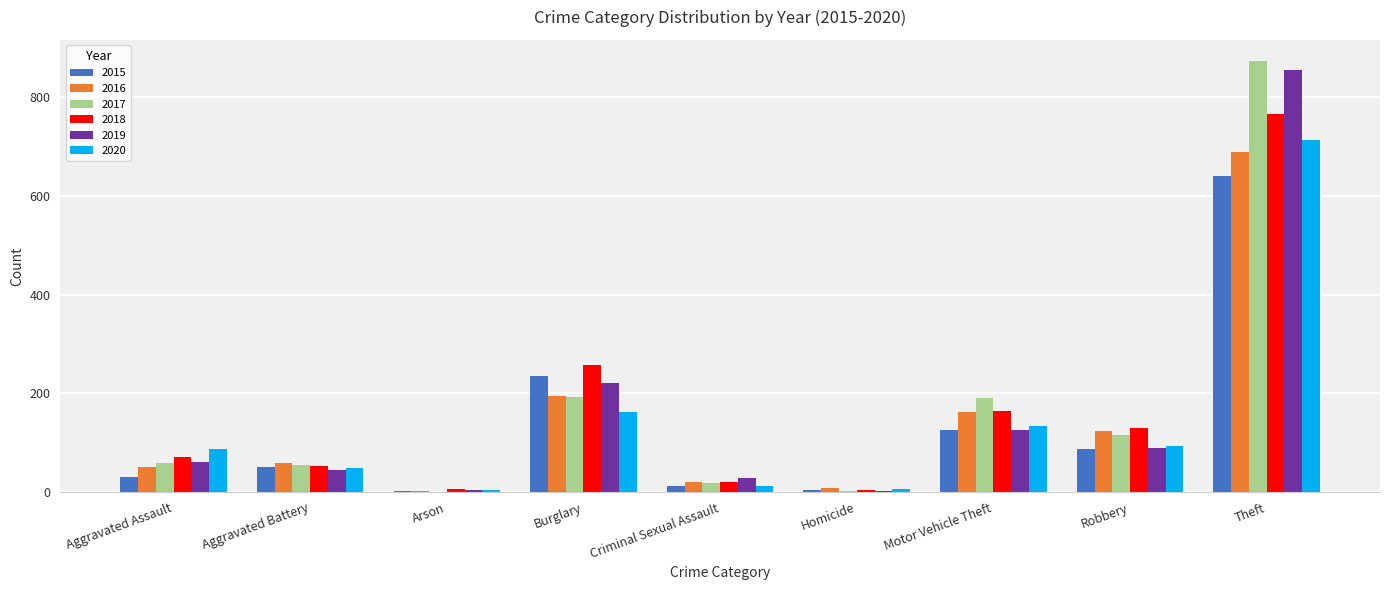

What is the maximum value for 2017?

873